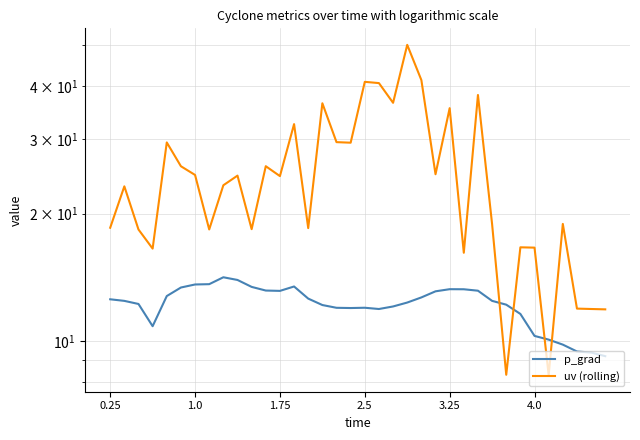

What is the value of the p_grad point at the 21st from the left?

12.1